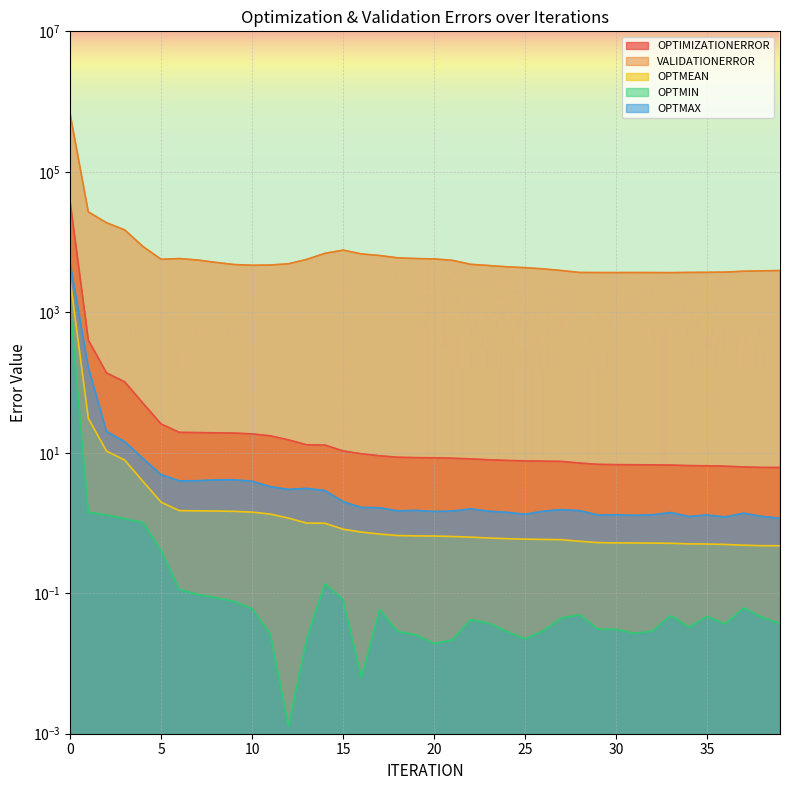

True or false: OPTMEAN and VALIDATIONERROR cross at least once.

False